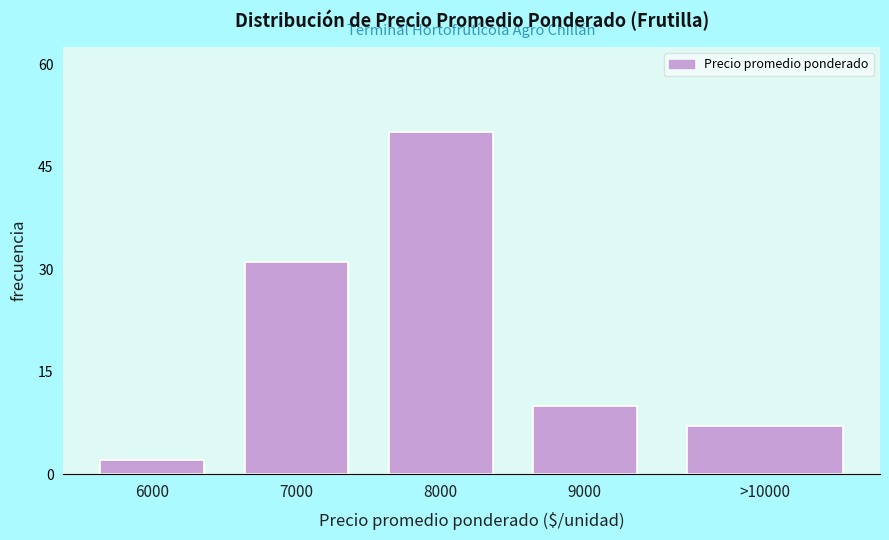

Reading right to left, transcribe all the data shown in this chart.

>10000=7	9000=10	8000=50	7000=31	6000=2